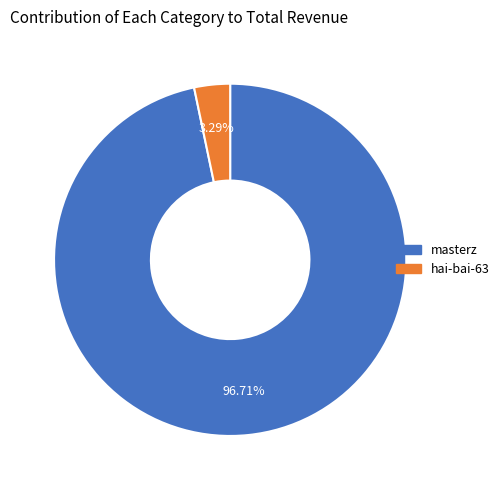

The masterz slice represents 91% of the pie. True or false?

False